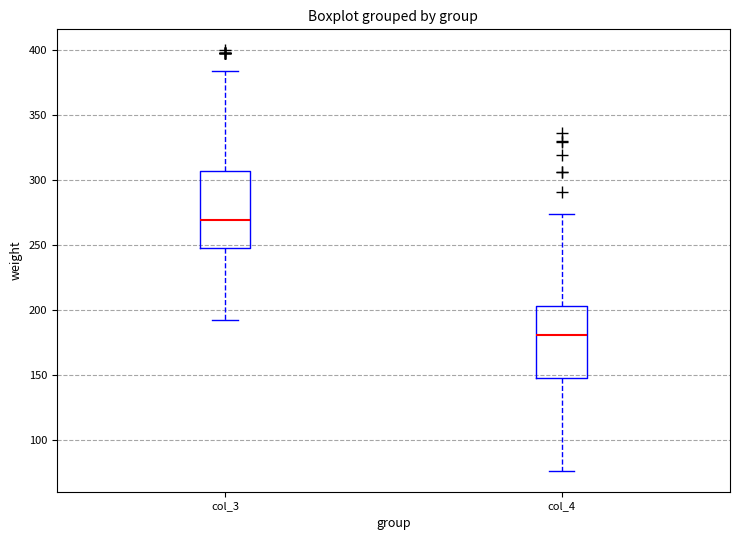

Where does the lower whisker of the box for col_3 end on the y-axis? The values are not printed on the chart, so give them approximately, as read against the axis.

190